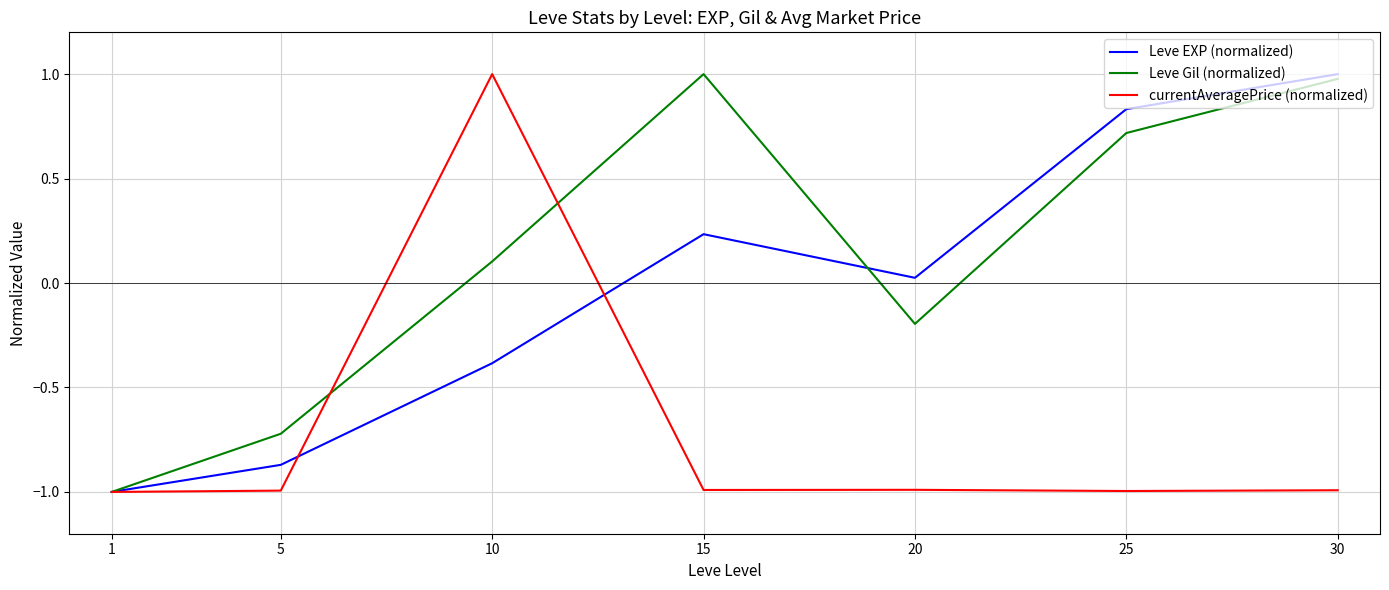

What are all the series names shown in the legend?

Leve EXP (normalized), Leve Gil (normalized), currentAveragePrice (normalized)